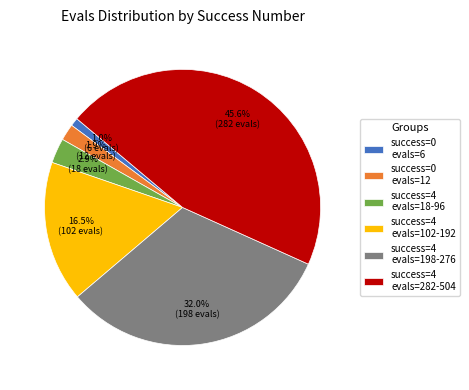

Rank the categories by value from lowest to highest.

success=0 evals=6, success=0 evals=12, success=4 evals=18-96, success=4 evals=102-192, success=4 evals=198-276, success=4 evals=282-504